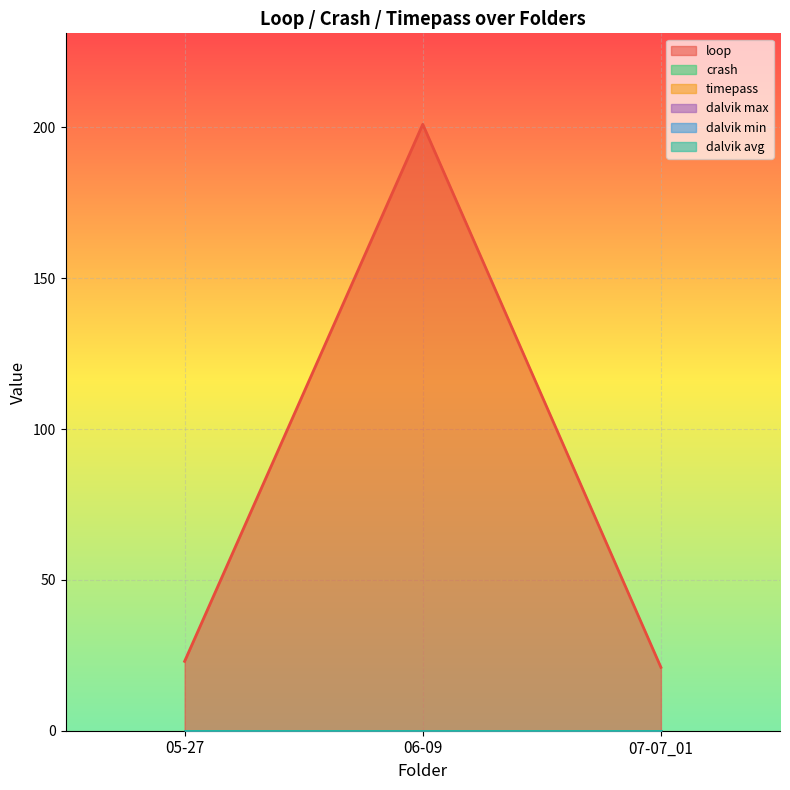

True or false: loop has a value of 129 at 06-09.

False